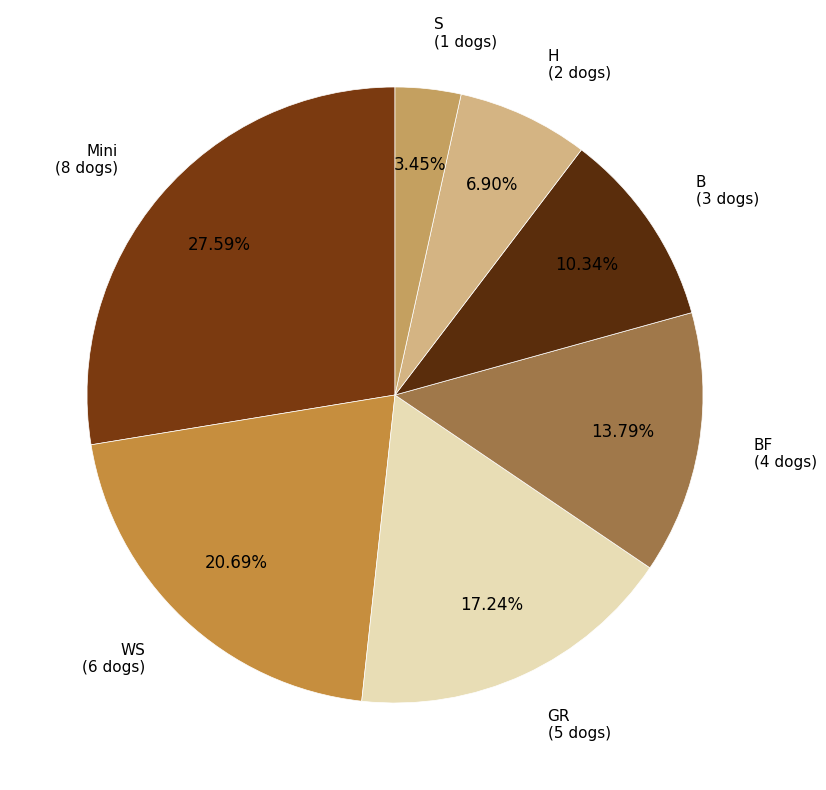

Is there any slice that represents more than half of the pie?

No